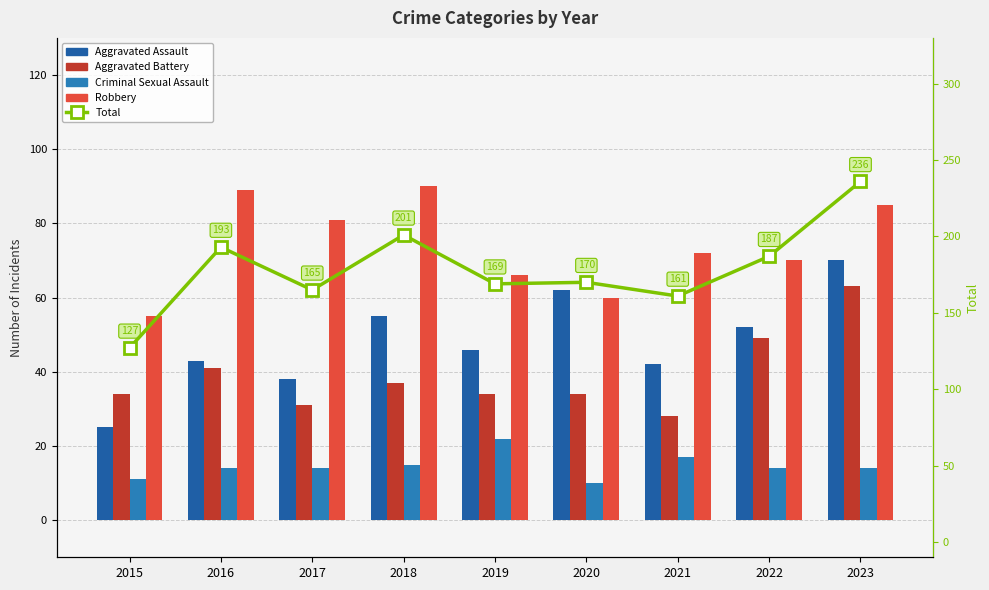

Are the bars horizontal?

No